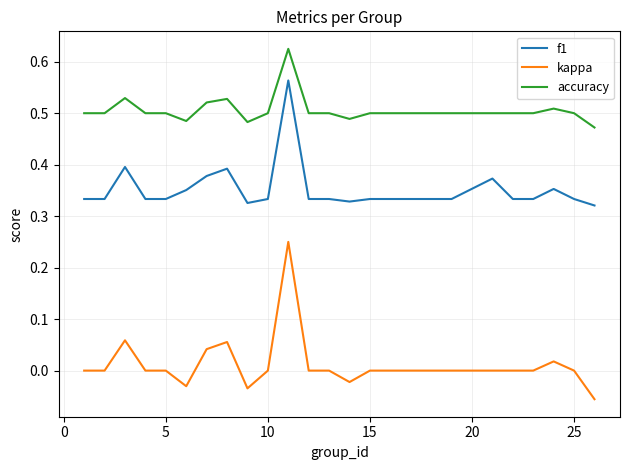

How many f1 values are between 0 and 1?

25